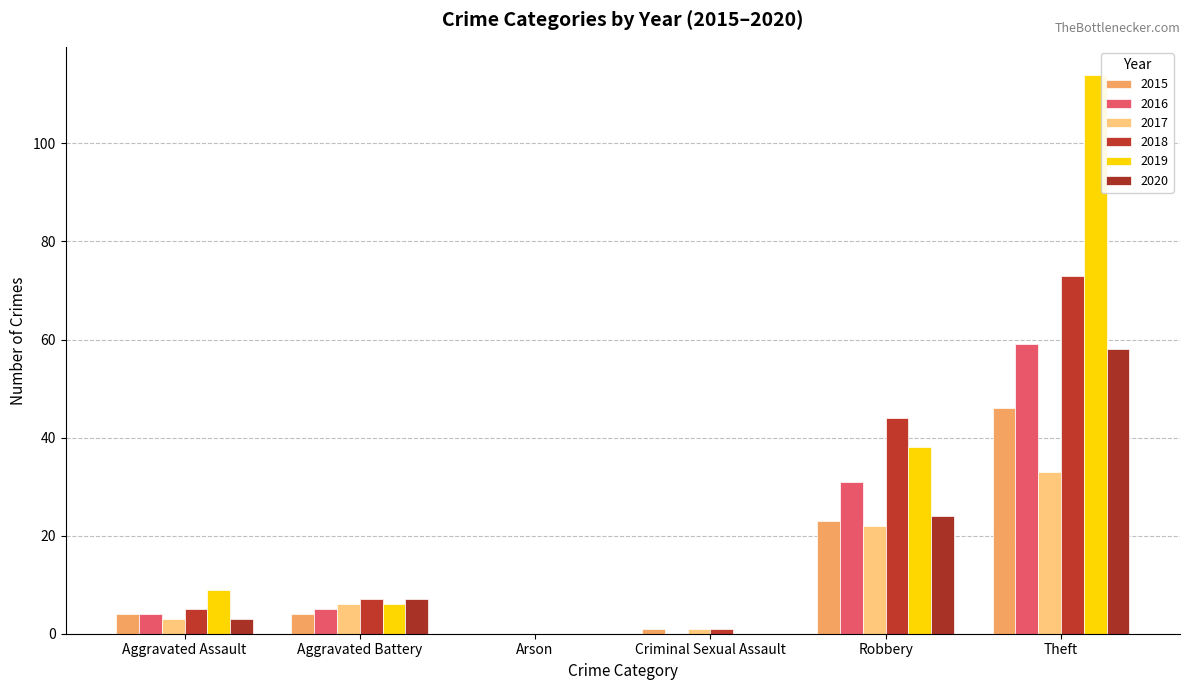

Are the bars horizontal?

No